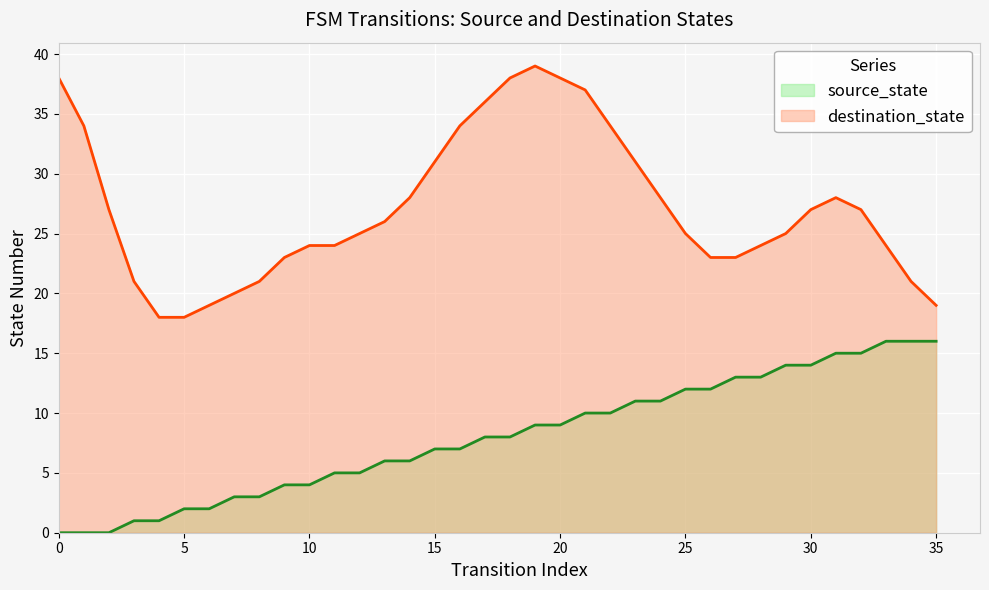

Rank the series by their maximum value, from lowest to highest.

source_state, destination_state